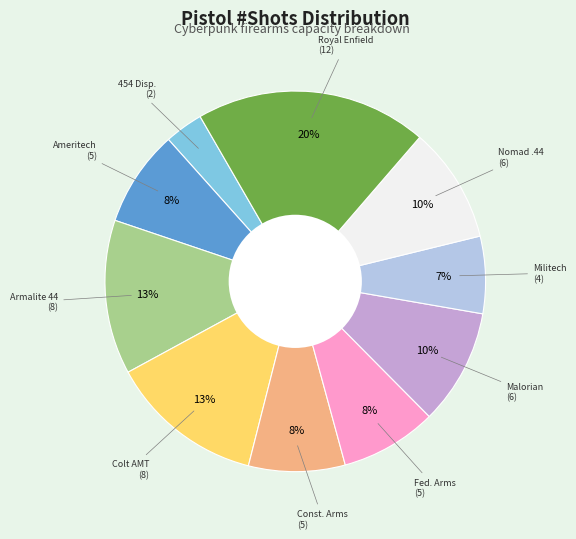

To the nearest percent, what is the average slice percentage?

10%